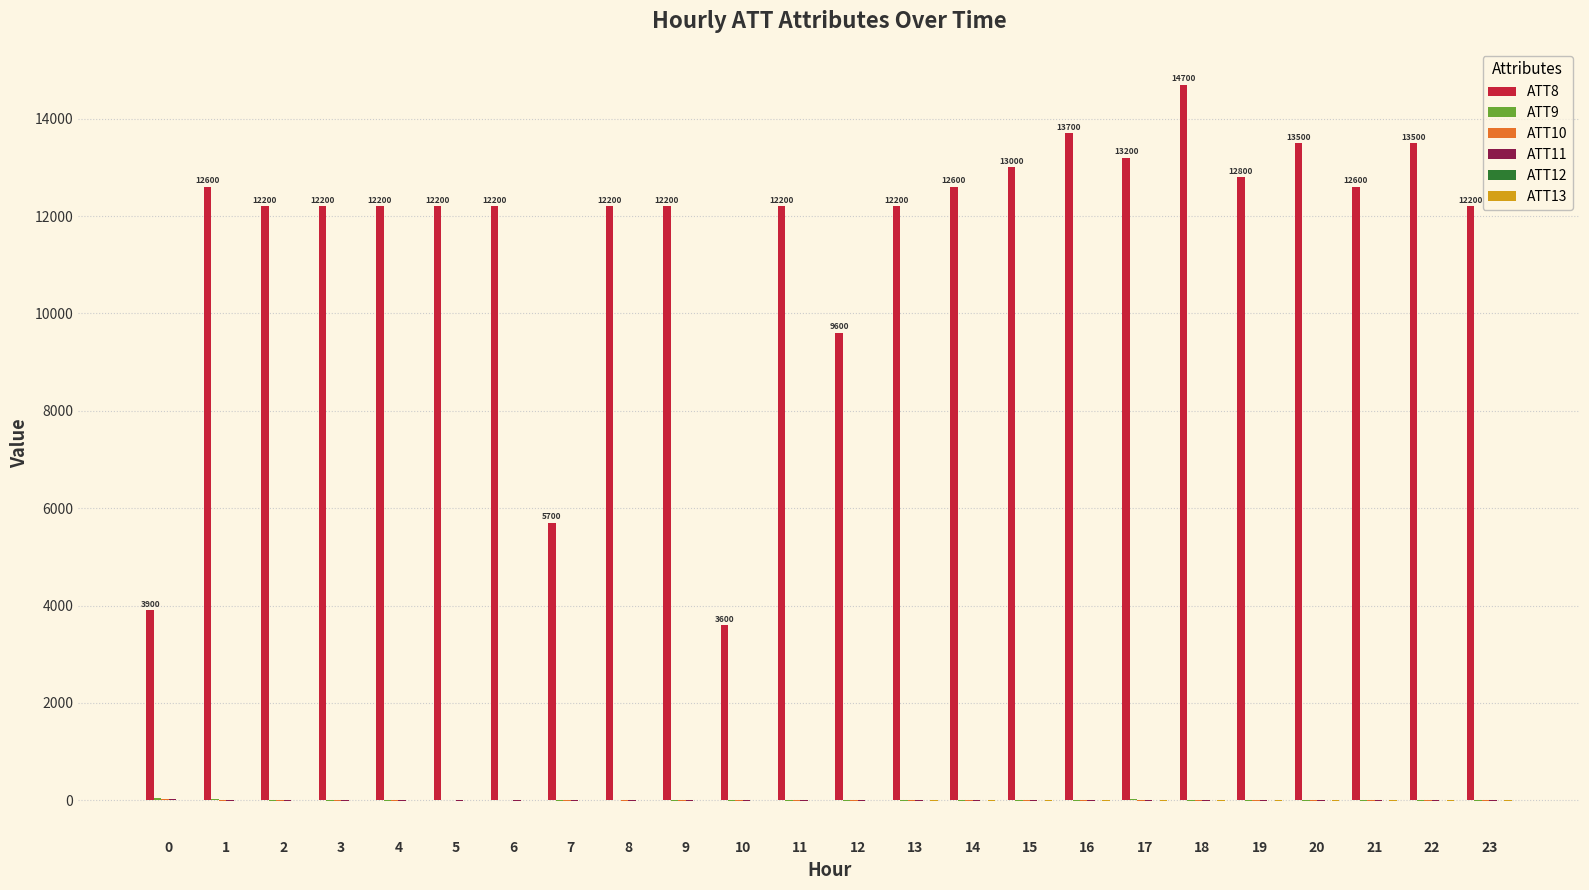

Which series has the largest total across all categories?

ATT8